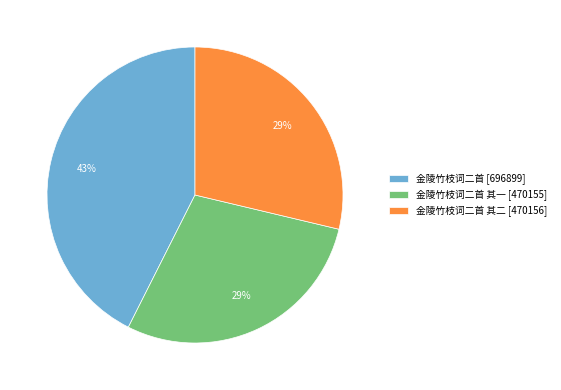

Does 金陵竹枝词二首 其一 [470155] account for over 50% of the chart?

No